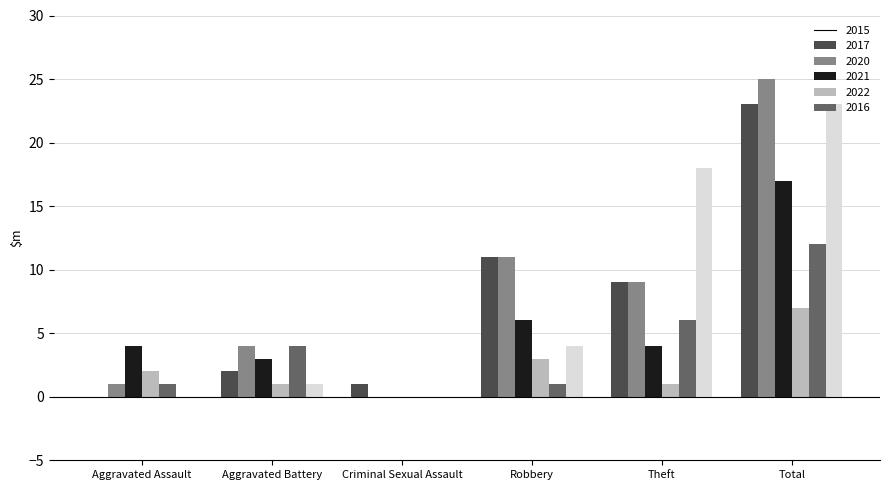

Between Aggravated Battery and Robbery, which series saw the biggest shift?

2015